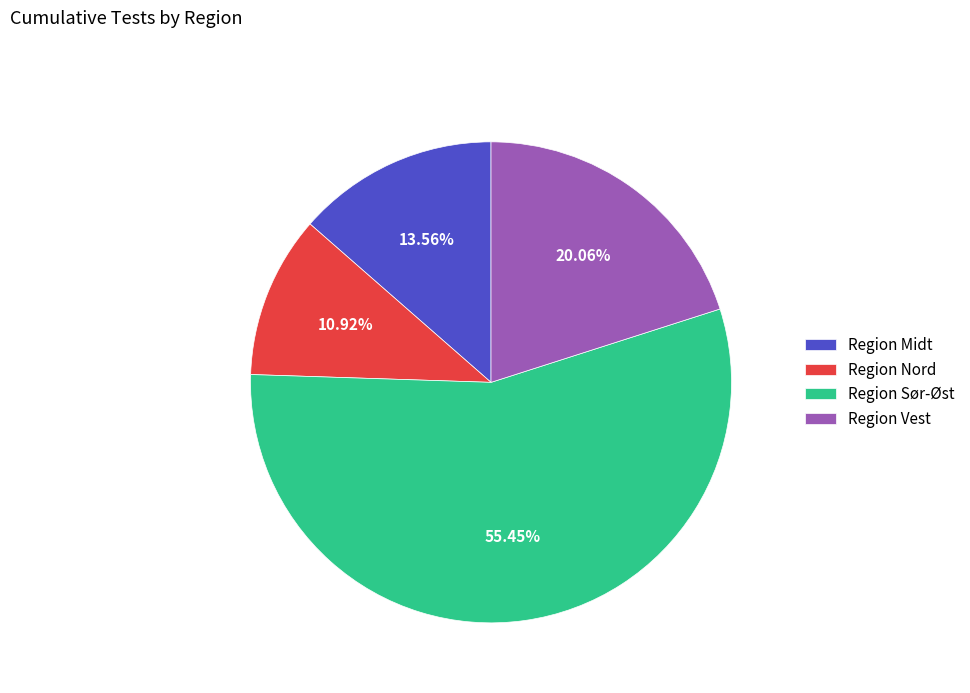

Is there any slice that represents more than half of the pie?

Yes